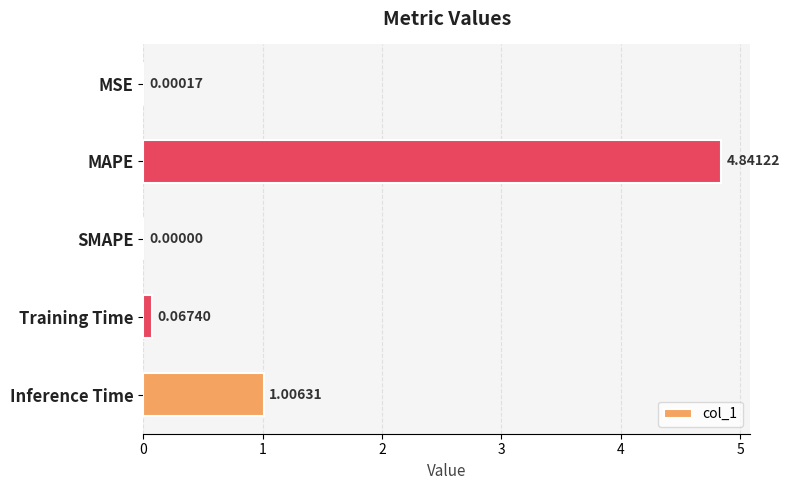

Does the chart contain stacked bars?

No